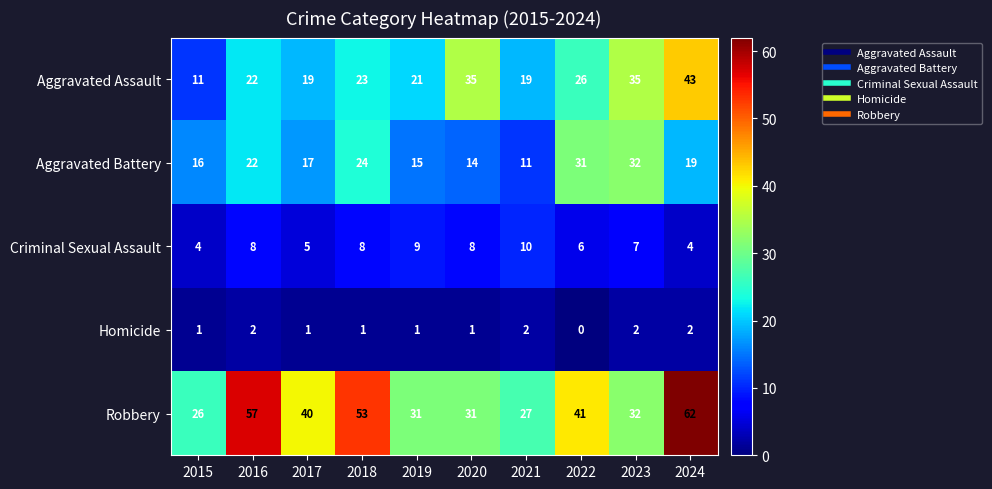

What is the total value across all series at 2020?

89